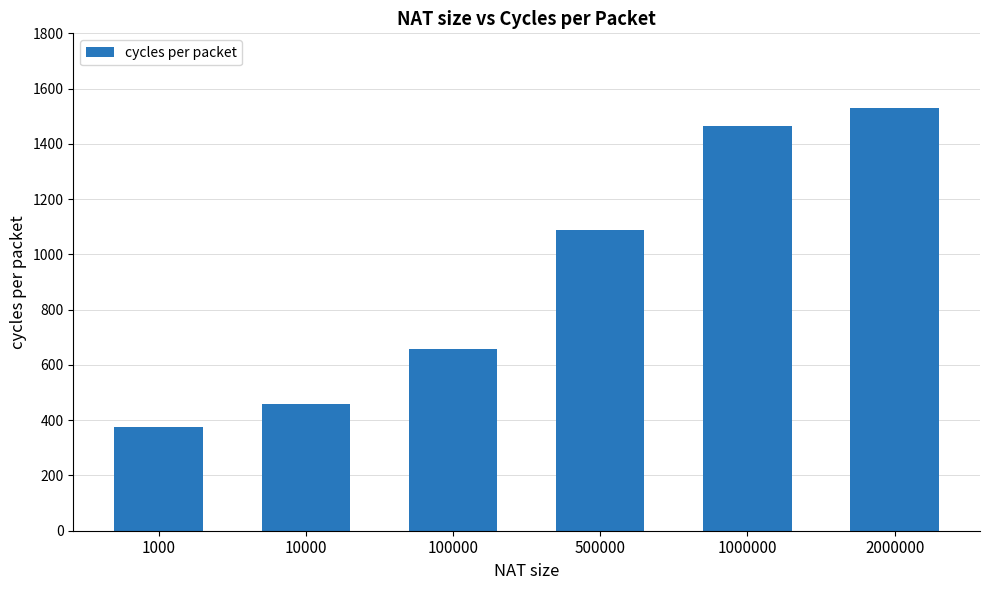

What is the smallest value displayed?

376